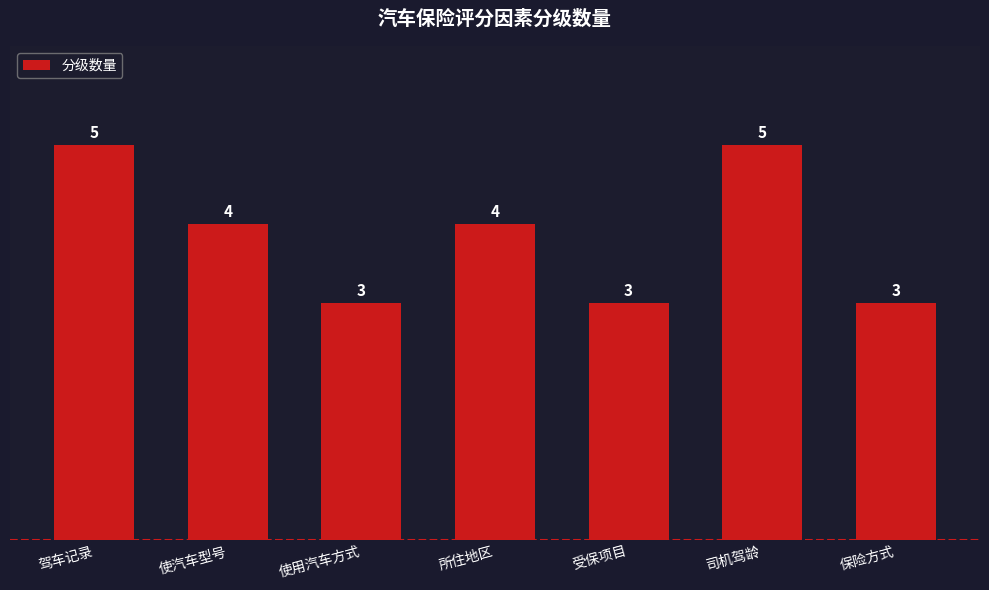

What position from the right is 司机驾龄?

2